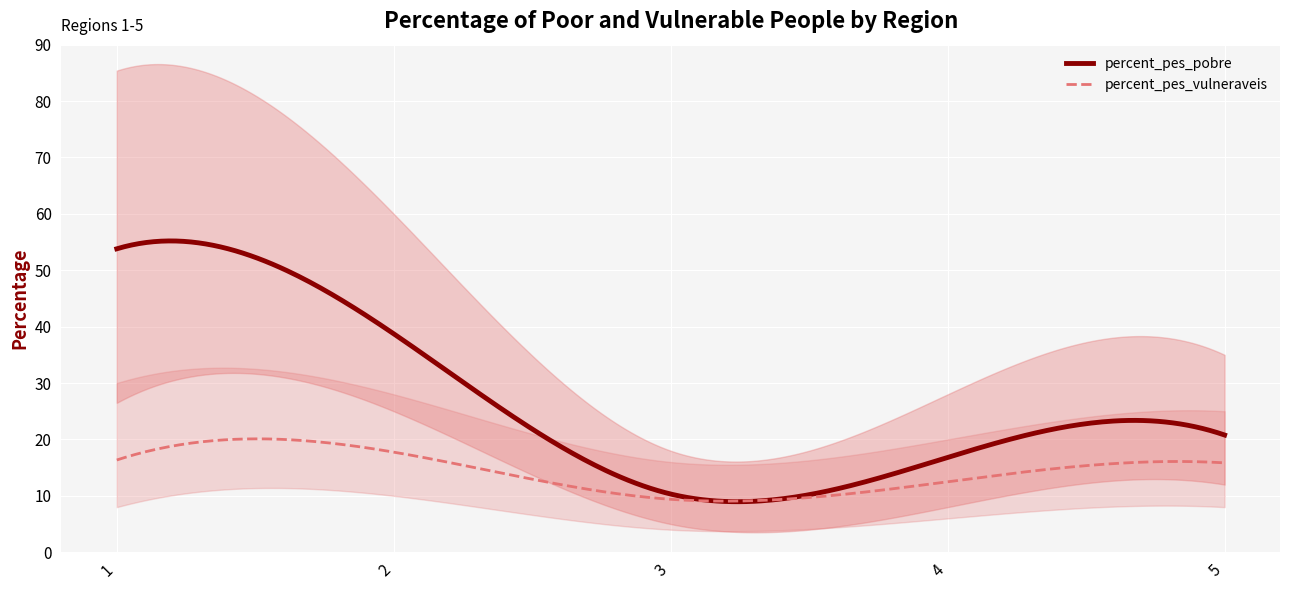

At which category does the chart reach its peak across all series?

1